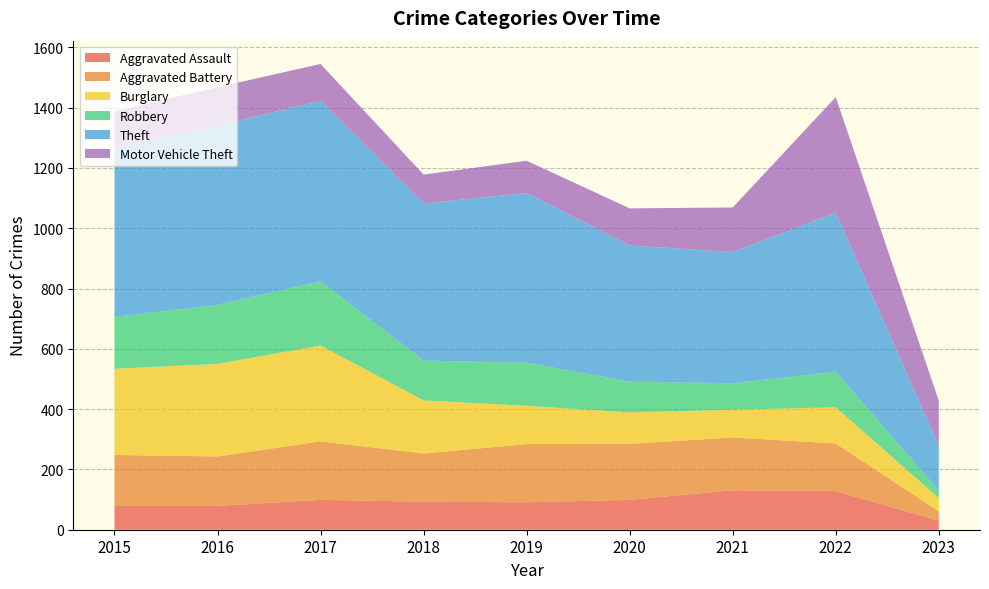

Reading right to left, what are all the values shown in this chart?

Aggravated Assault: 2023=30	2022=128	2021=131	2020=99	2019=91	2018=93	2017=99	2016=79	2015=79
Aggravated Battery: 2023=31	2022=158	2021=175	2020=186	2019=193	2018=160	2017=194	2016=164	2015=169
Burglary: 2023=44	2022=120	2021=92	2020=104	2019=127	2018=176	2017=318	2016=307	2015=286
Robbery: 2023=25	2022=118	2021=88	2020=102	2019=143	2018=132	2017=213	2016=196	2015=172
Theft: 2023=148	2022=528	2021=435	2020=452	2019=563	2018=521	2017=599	2016=594	2015=561
Motor Vehicle Theft: 2023=150	2022=383	2021=148	2020=123	2019=107	2018=96	2017=122	2016=128	2015=121